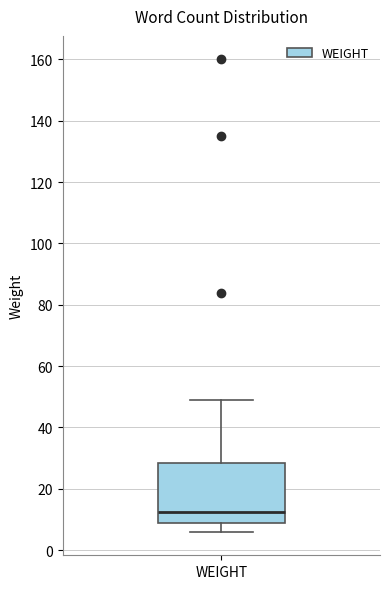

Where does the median line of the box for WEIGHT sit on the y-axis? The values are not printed on the chart, so give them approximately, as read against the axis.

12